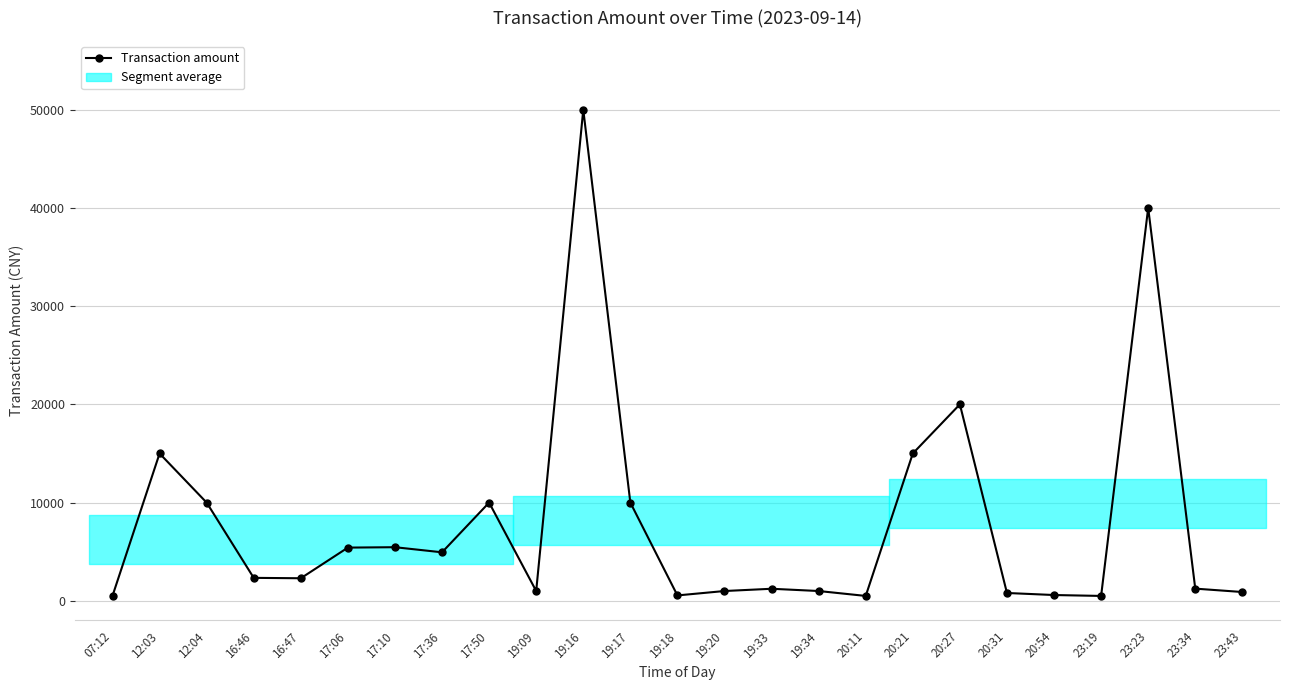

What is the change in value from 16:47 to 20:54?

-1707